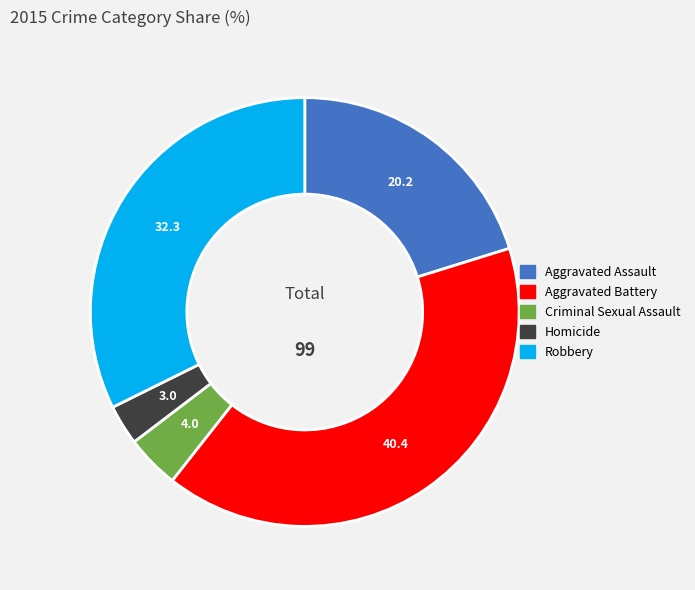

Is the sum of Criminal Sexual Assault and Aggravated Assault greater than half?

No